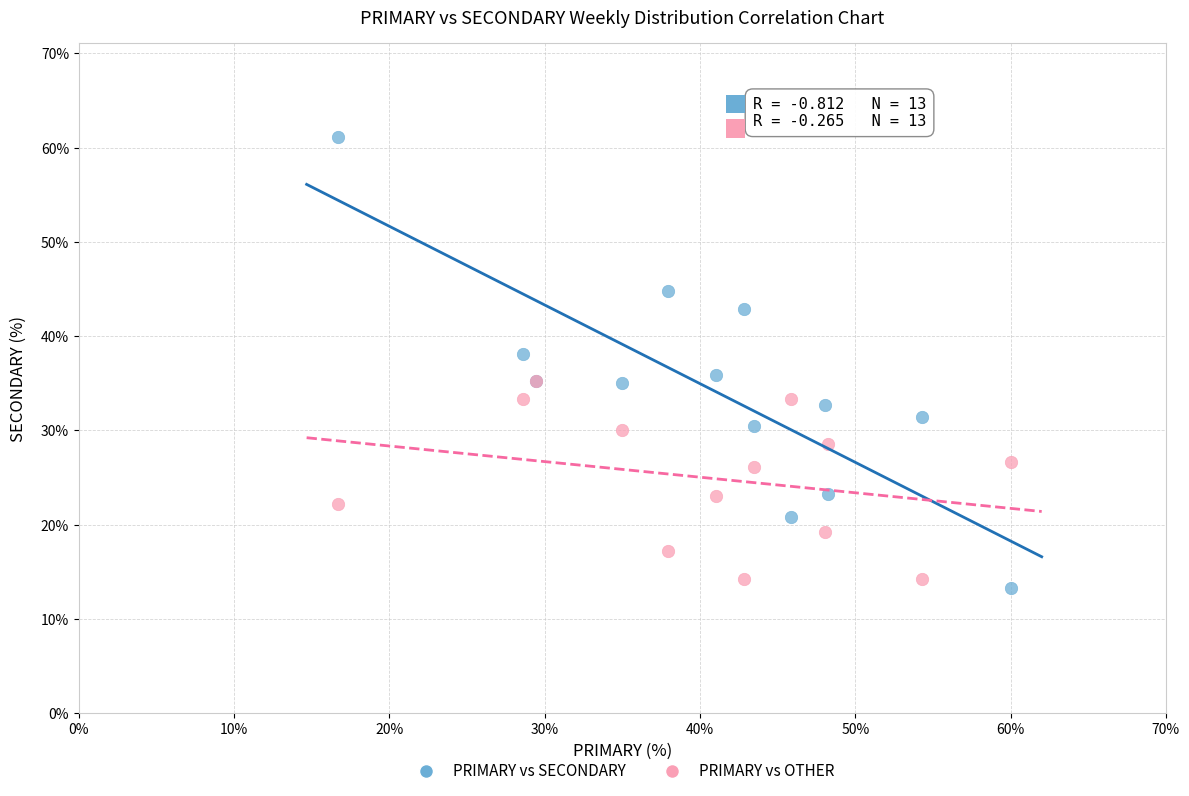

What are all the series names shown in the legend?

PRIMARY vs SECONDARY, PRIMARY vs OTHER